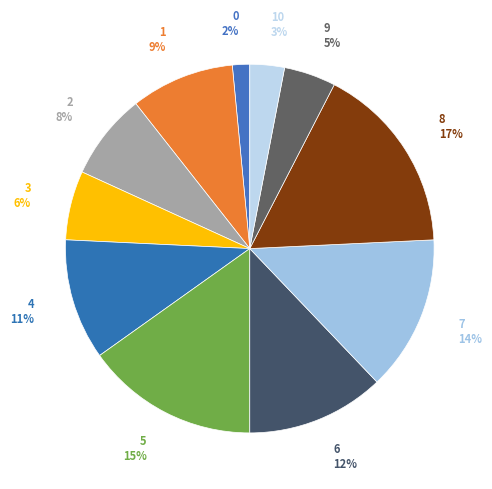

Which category has the biggest portion of the pie?

8